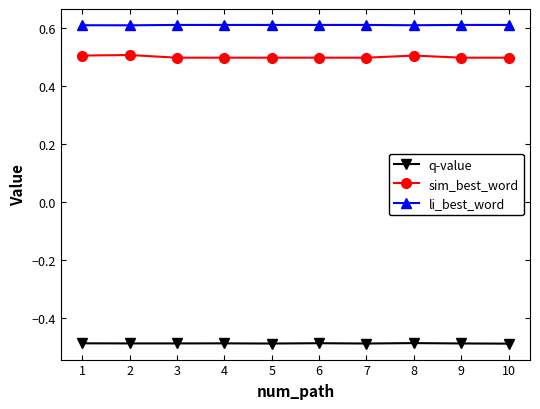

What is the difference between the highest and lowest values at 4?

1.1